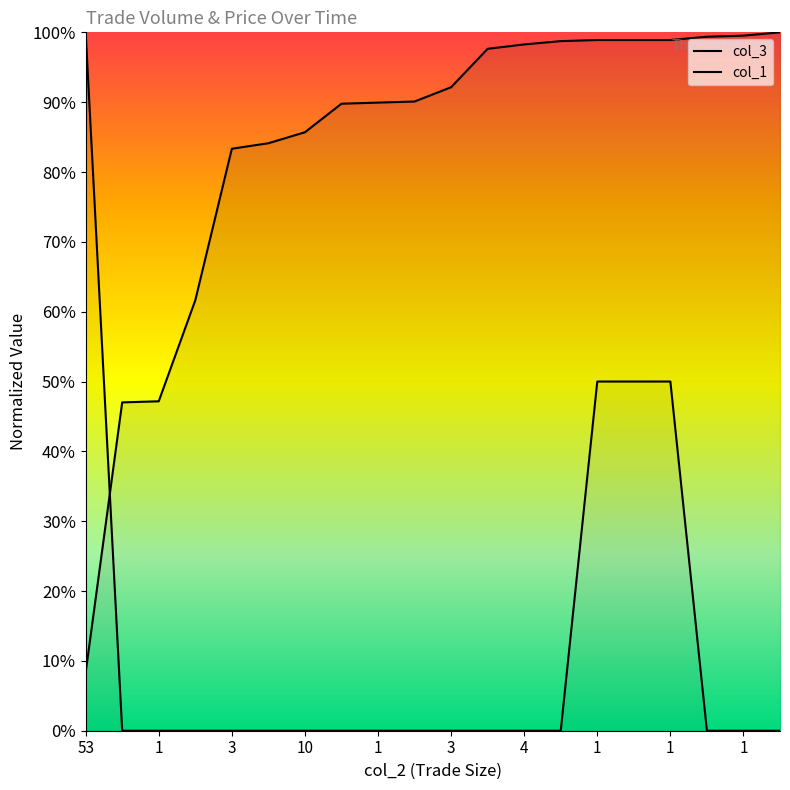

True or false: col_1 and col_3 cross at least once.

True